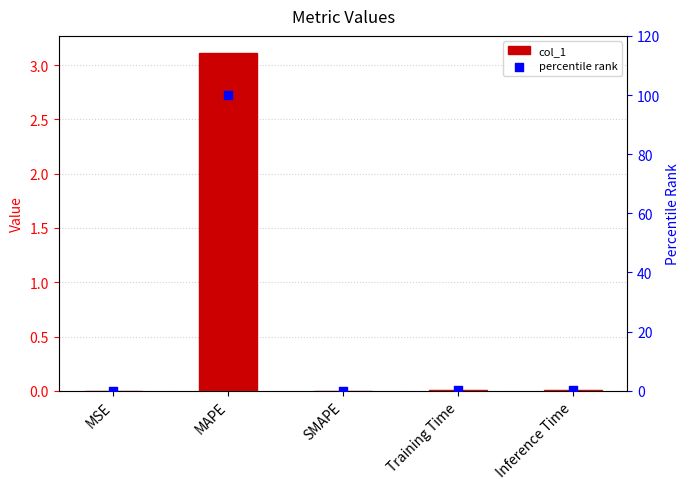

Which series has the largest Y range (max minus min)?

percentile rank